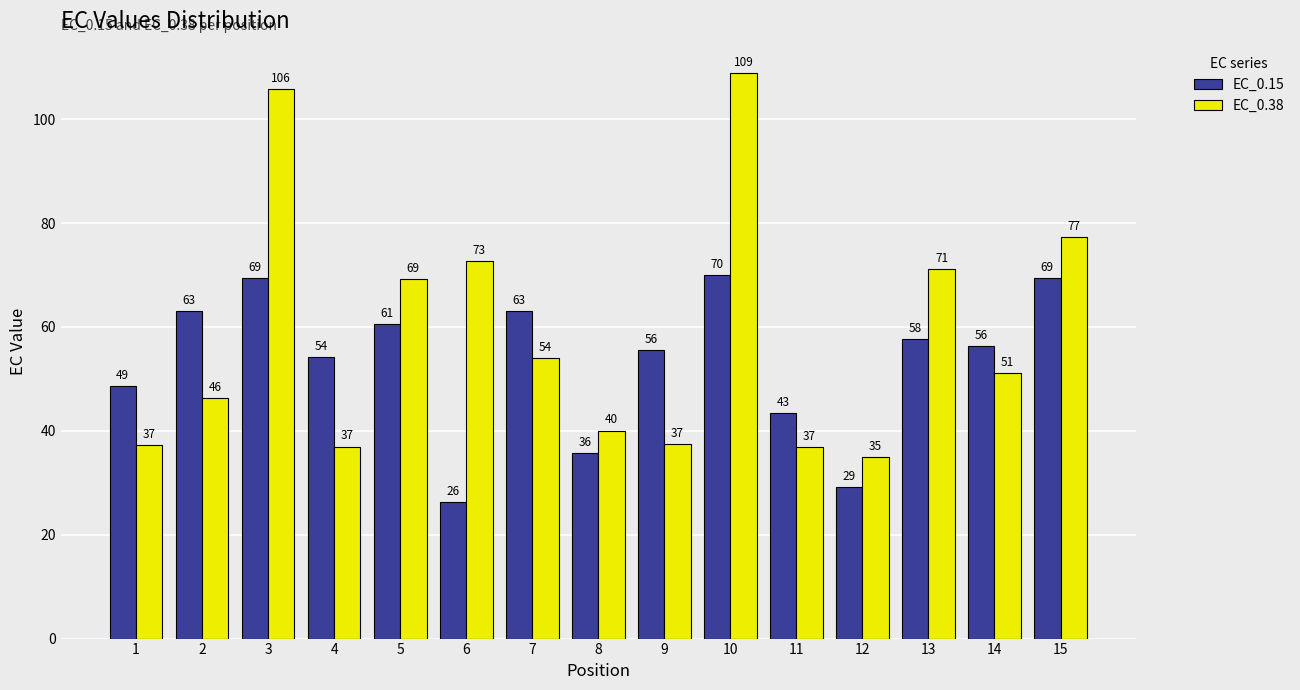

What is the sum of all EC_0.38 values?

880.2